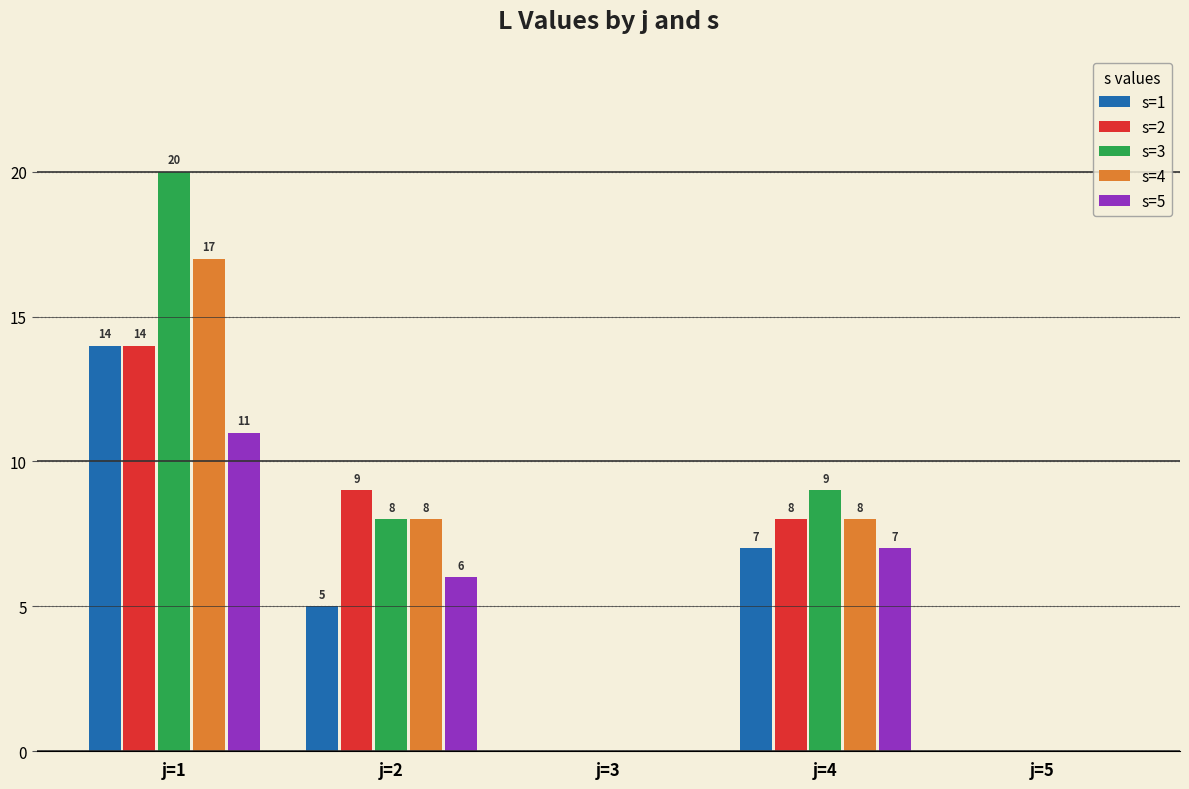

Read the s=4 value at j=1, to the nearest 10.

20